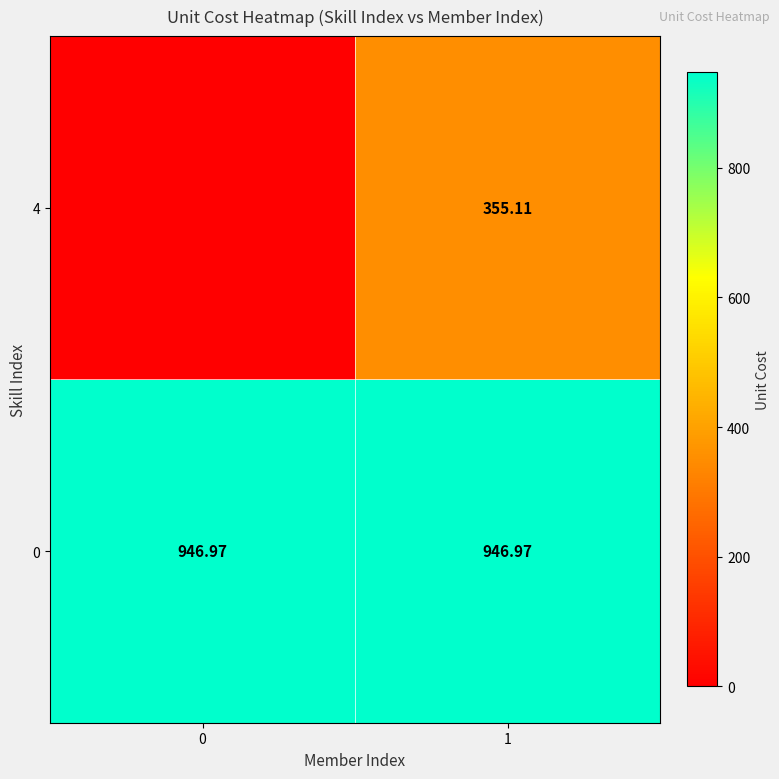

Is the value of 4 at 1 greater than the value of 0 at 0?

No